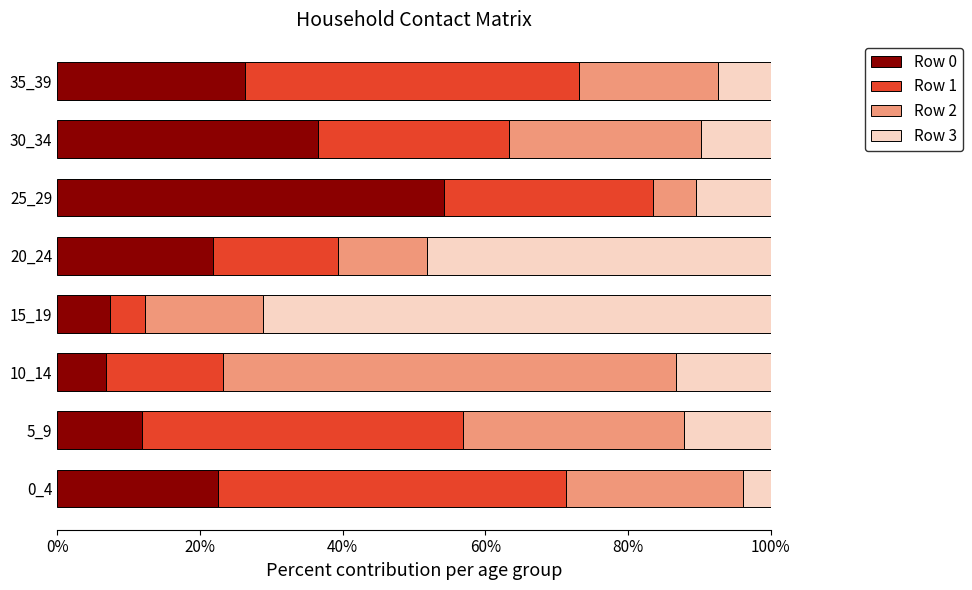

What is the difference between the maximum and second lowest values in the Row 0 series?

46.8